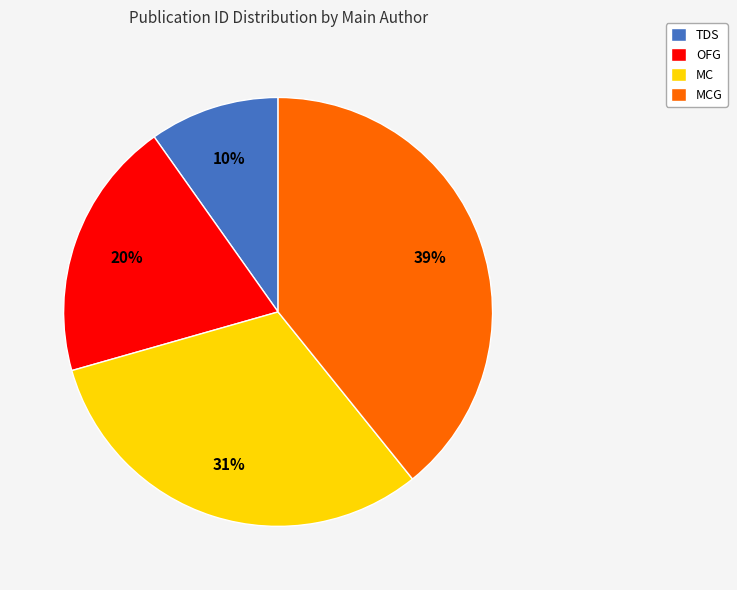

To the nearest percent, what is the difference between the largest and smallest slice percentages?

29%